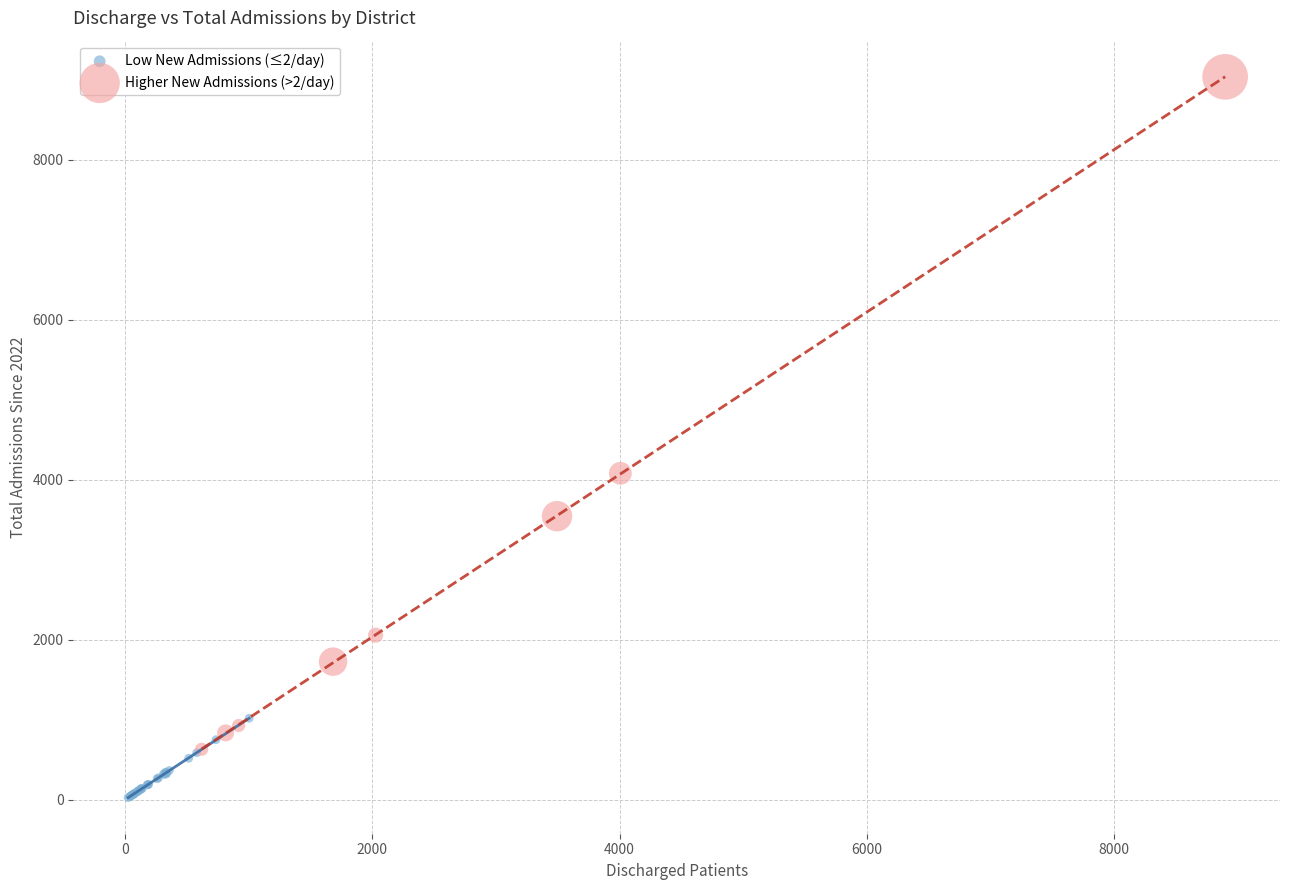

Which series reaches the minimum Y coordinate?

Low New Admissions (≤2/day)